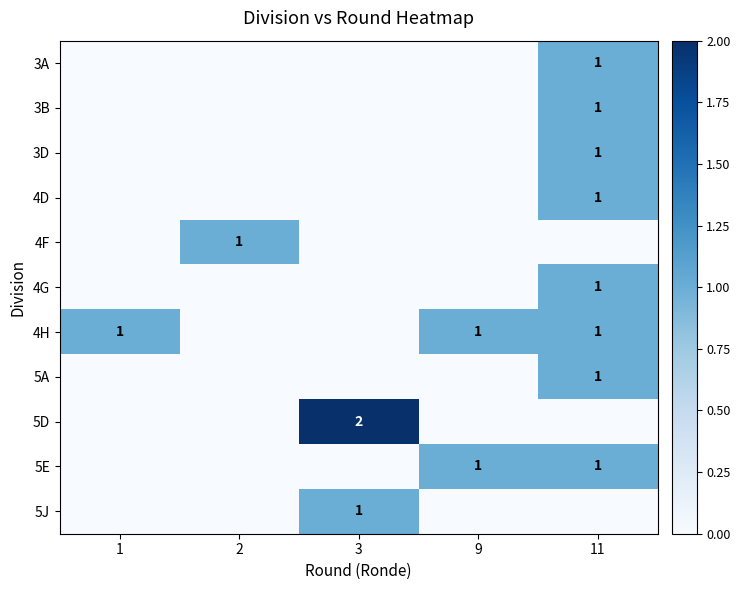

What is the spread (max minus min) of values at 2?

1